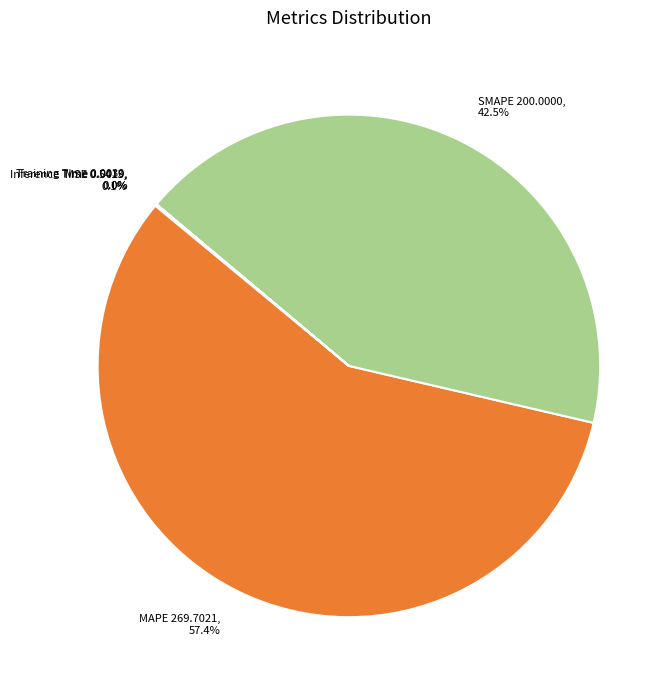

Which slice represents more than half of the pie?

MAPE